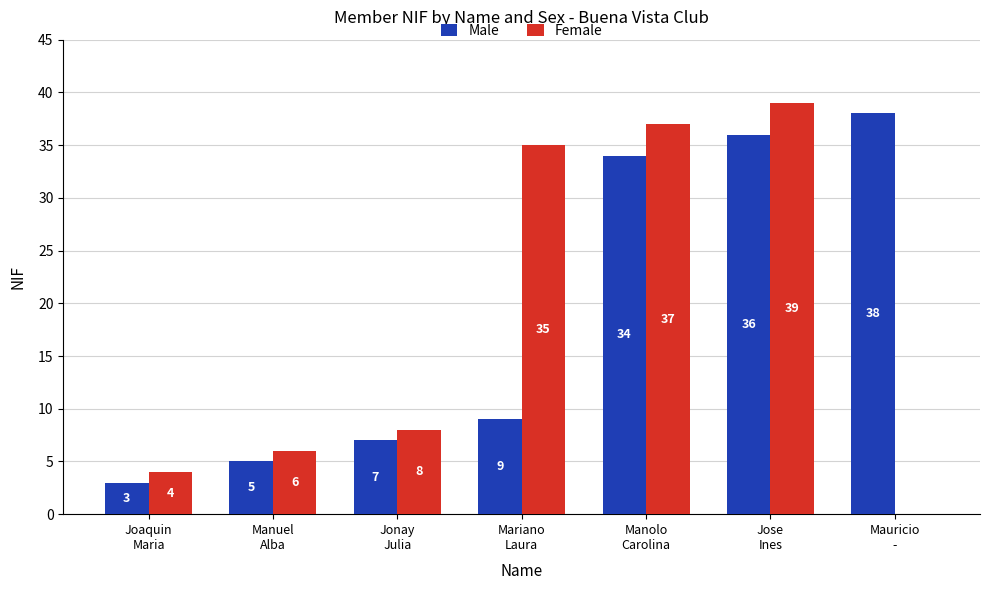

What is the greatest value displayed?

39